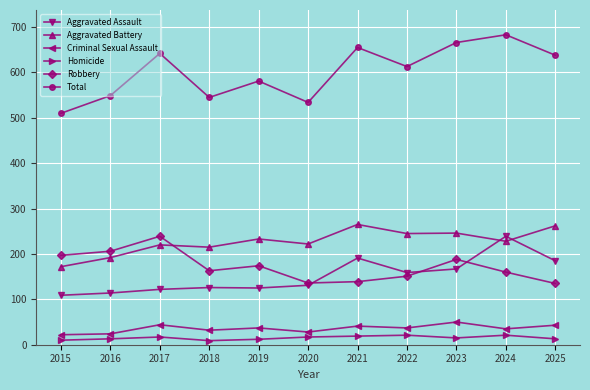

Which series has the largest total across all categories?

Total